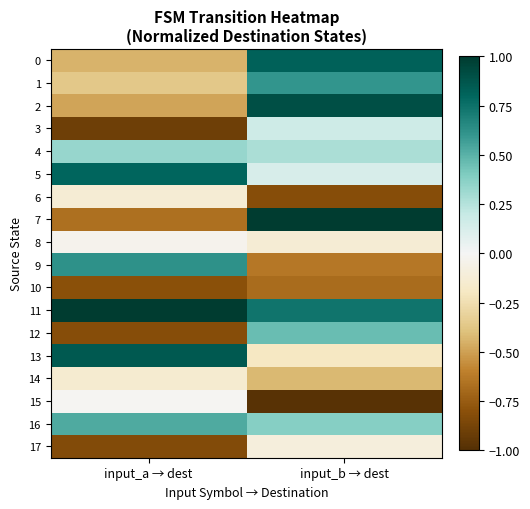

Which series has the widest spread of values?

7